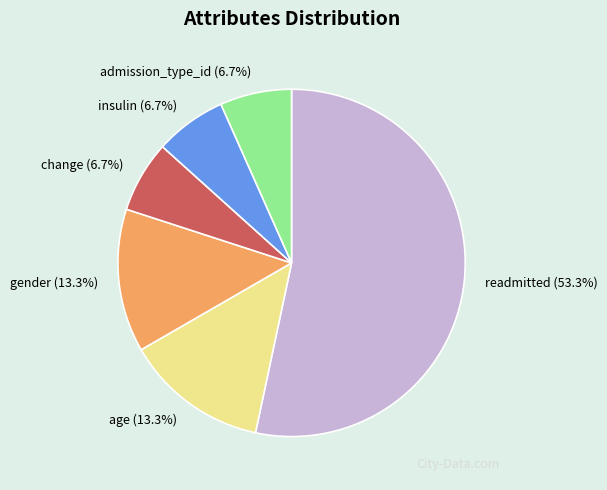

What portion of the pie excludes admission_type_id?

93.3%